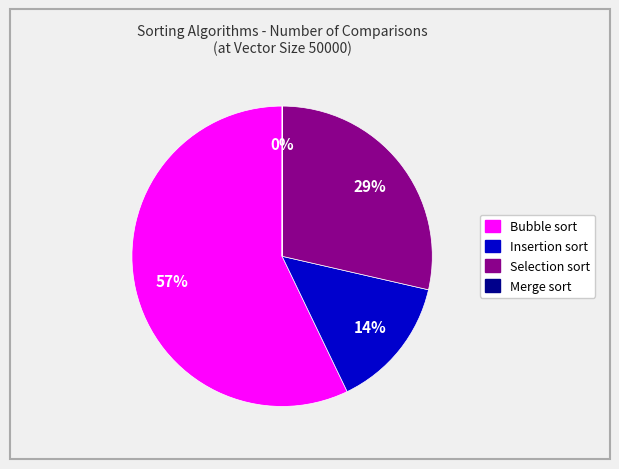

Is the sum of Bubble sort and Insertion sort greater than half?

Yes